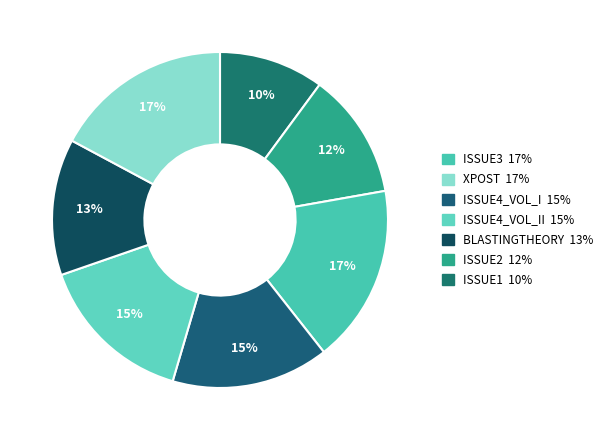

Which slice is the smallest?

ISSUE1